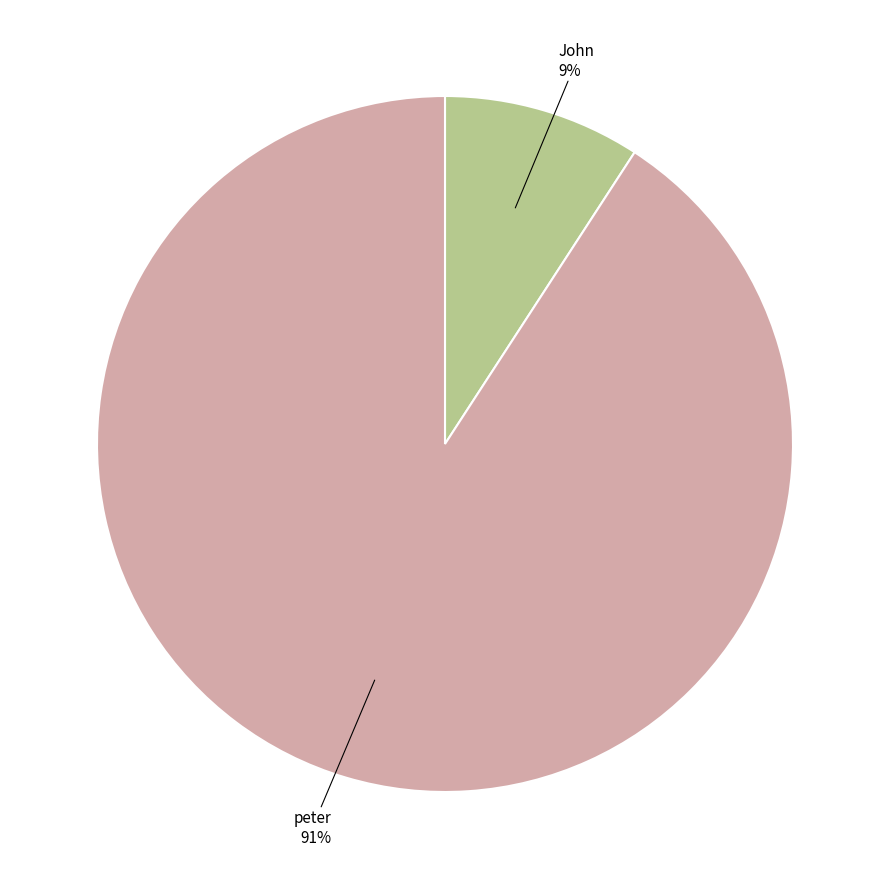

How many slices are in this pie chart?

2